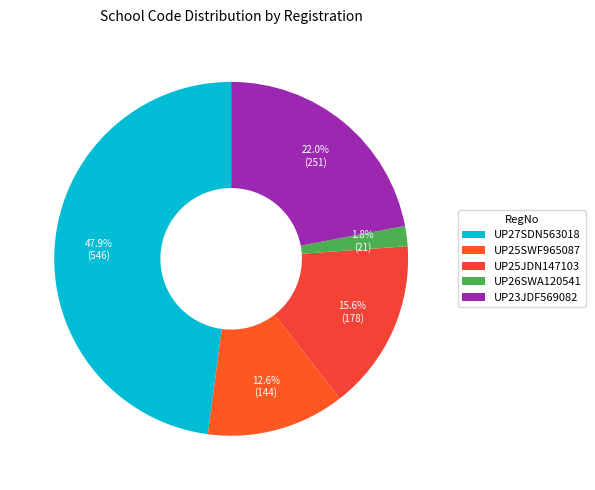

How many slices are in this pie chart?

5